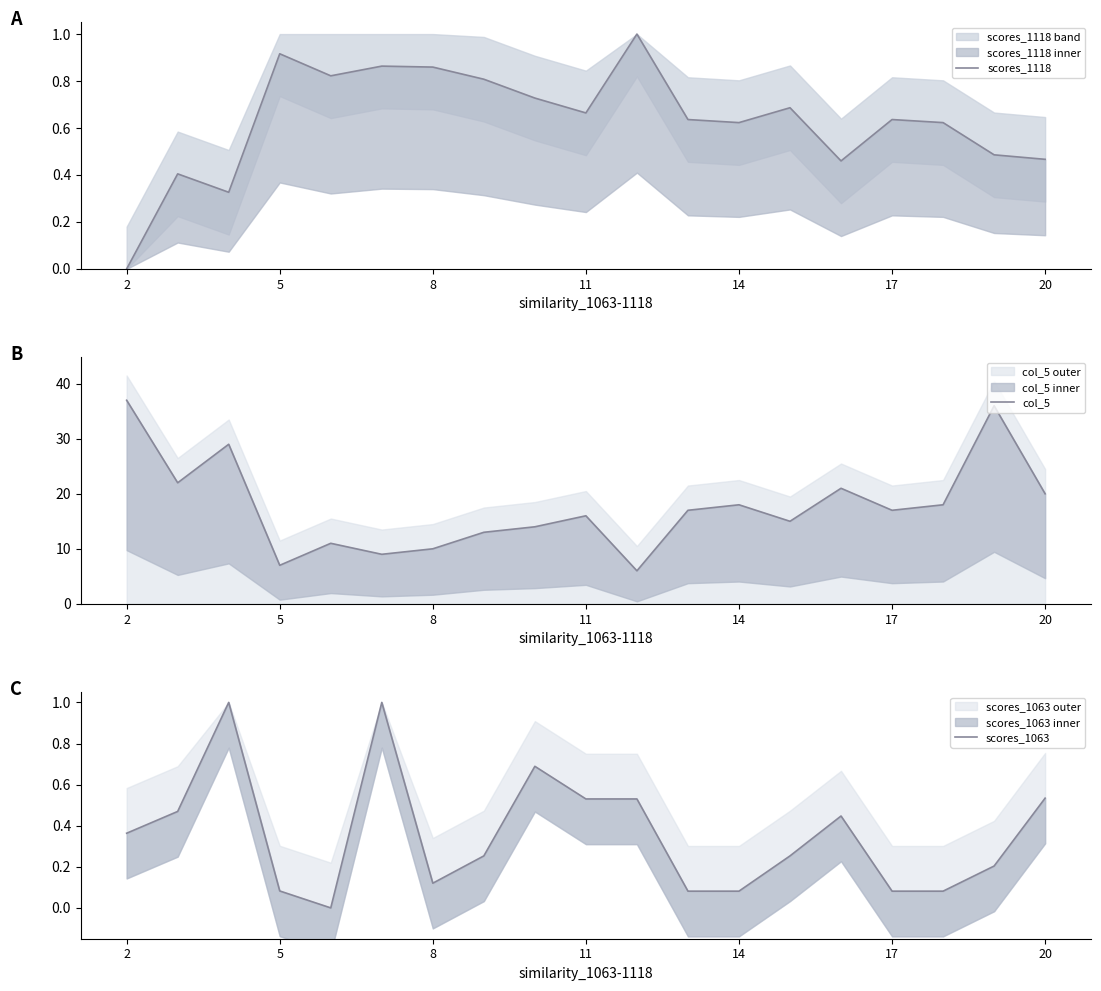

What is the difference between the second highest and minimum values in the scores_1063 series?

1.0